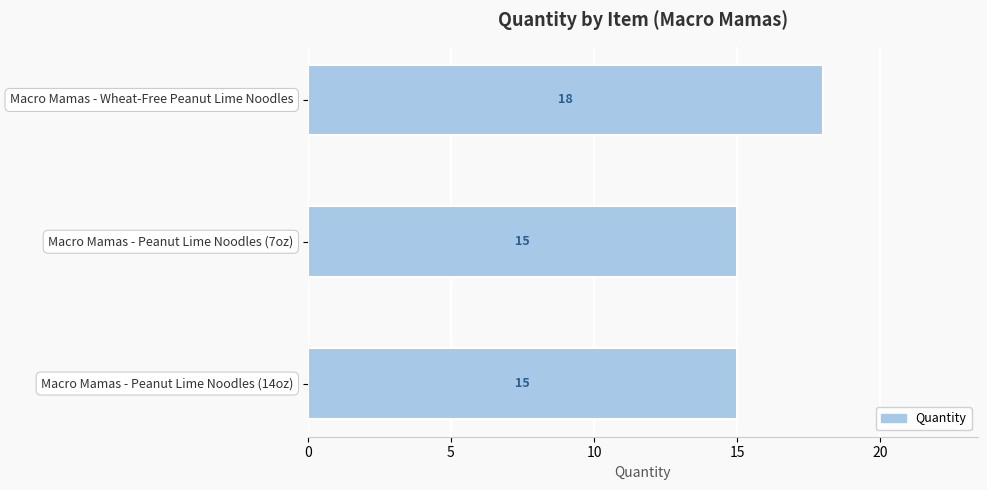

What is the average value?

16